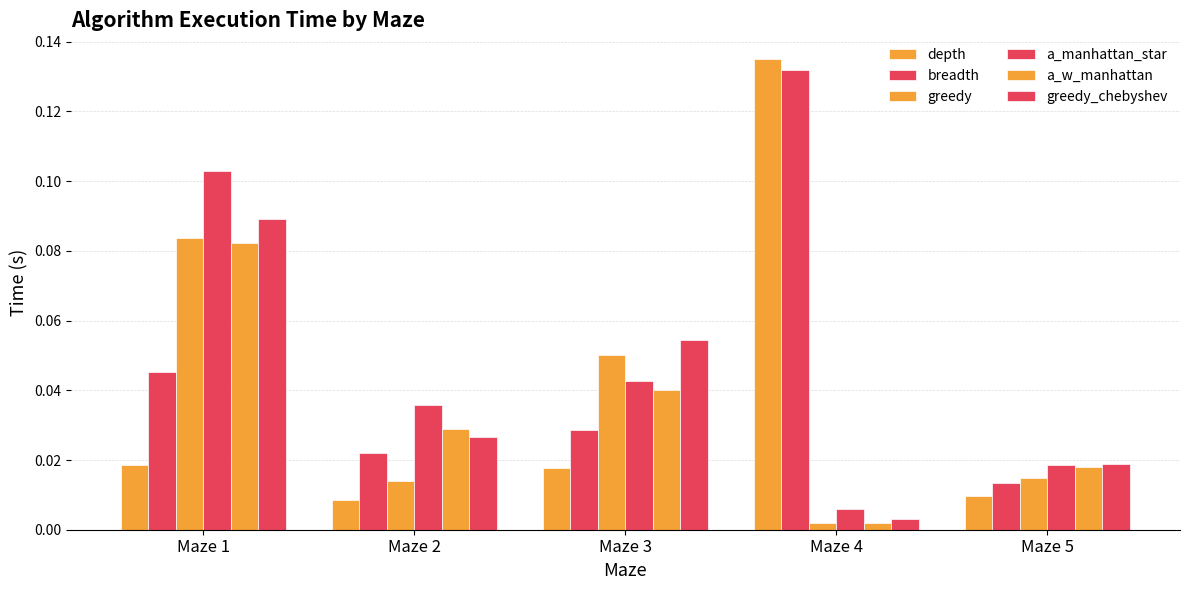

How many bars are there in each group?

6